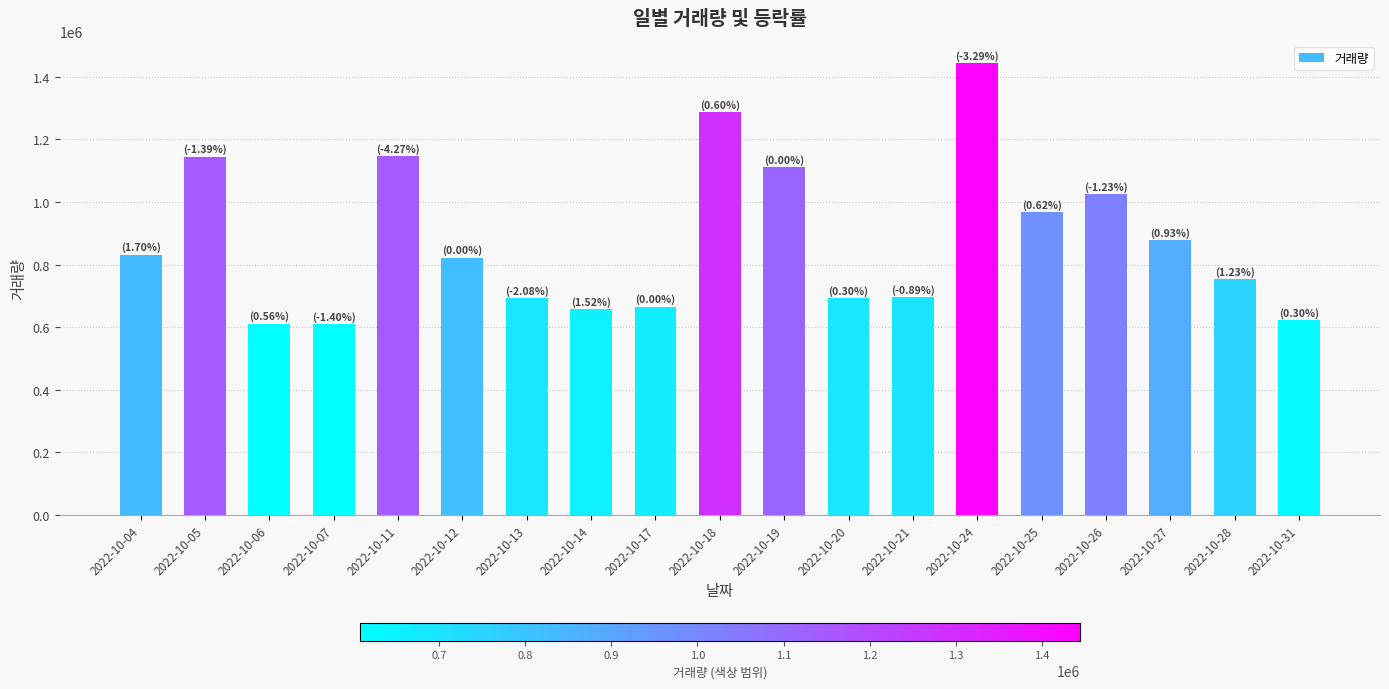

True or false: the data shows 1729536 at 2022-10-26.

False